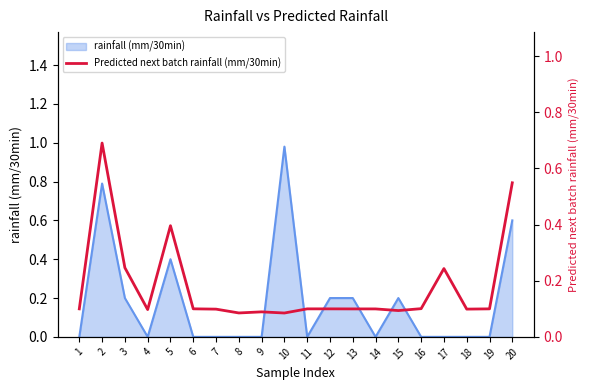

True or false: the data shows 0.2 at 3.

True